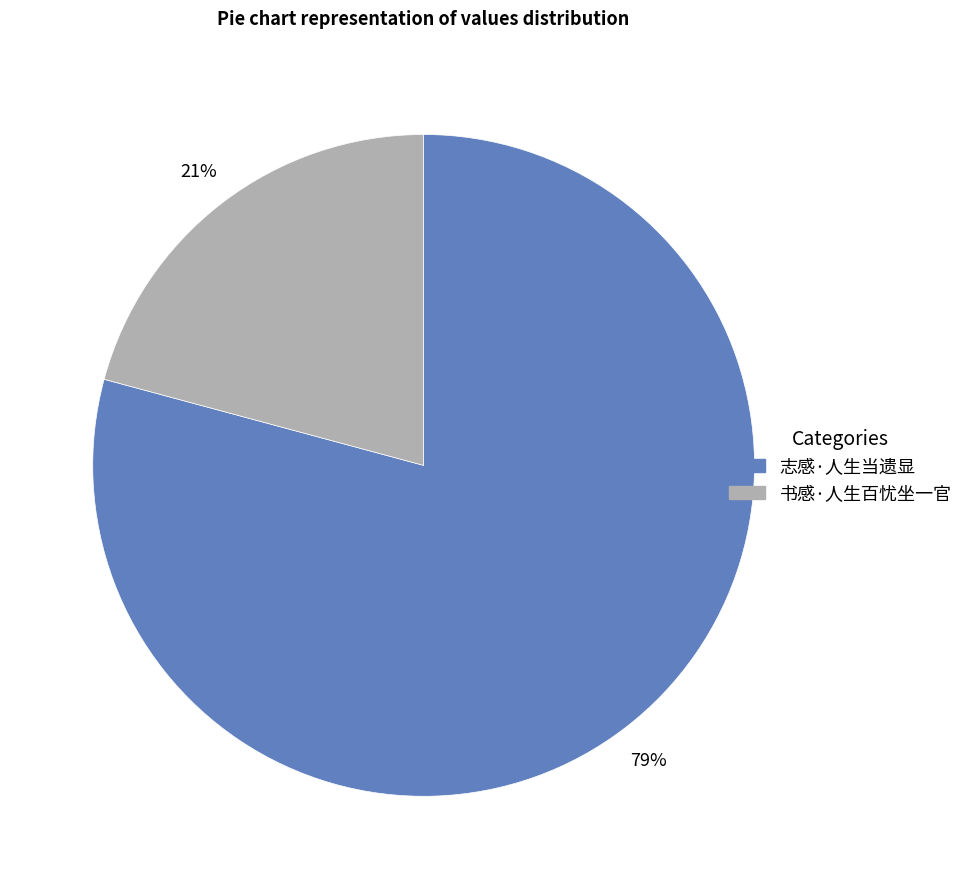

Is the sum of 志感·人生当遗显 and 书感·人生百忧坐一官 greater than half?

Yes